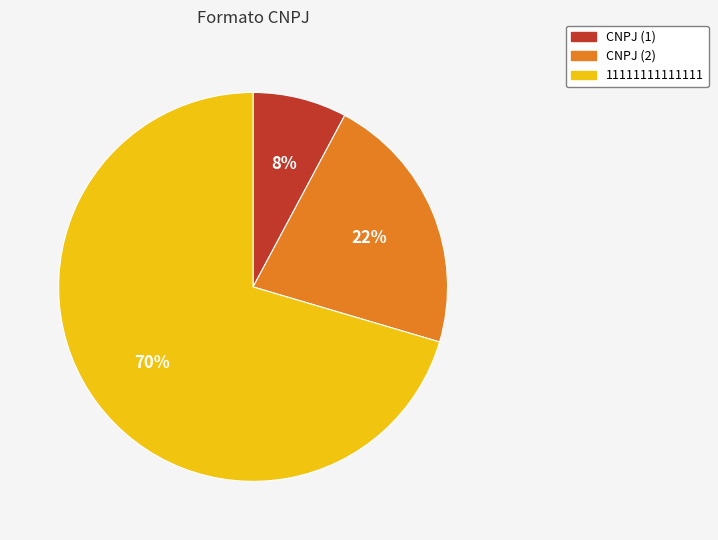

To the nearest percent, what is the combined percentage of 11111111111111 and CNPJ (2)?

92%